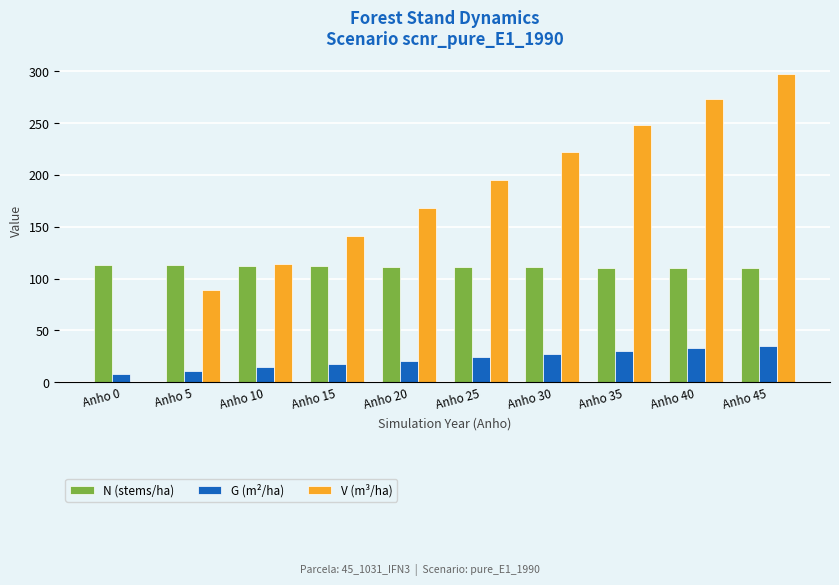

The value of G (m²/ha) at Anho 25 is 23.9. True or false?

True